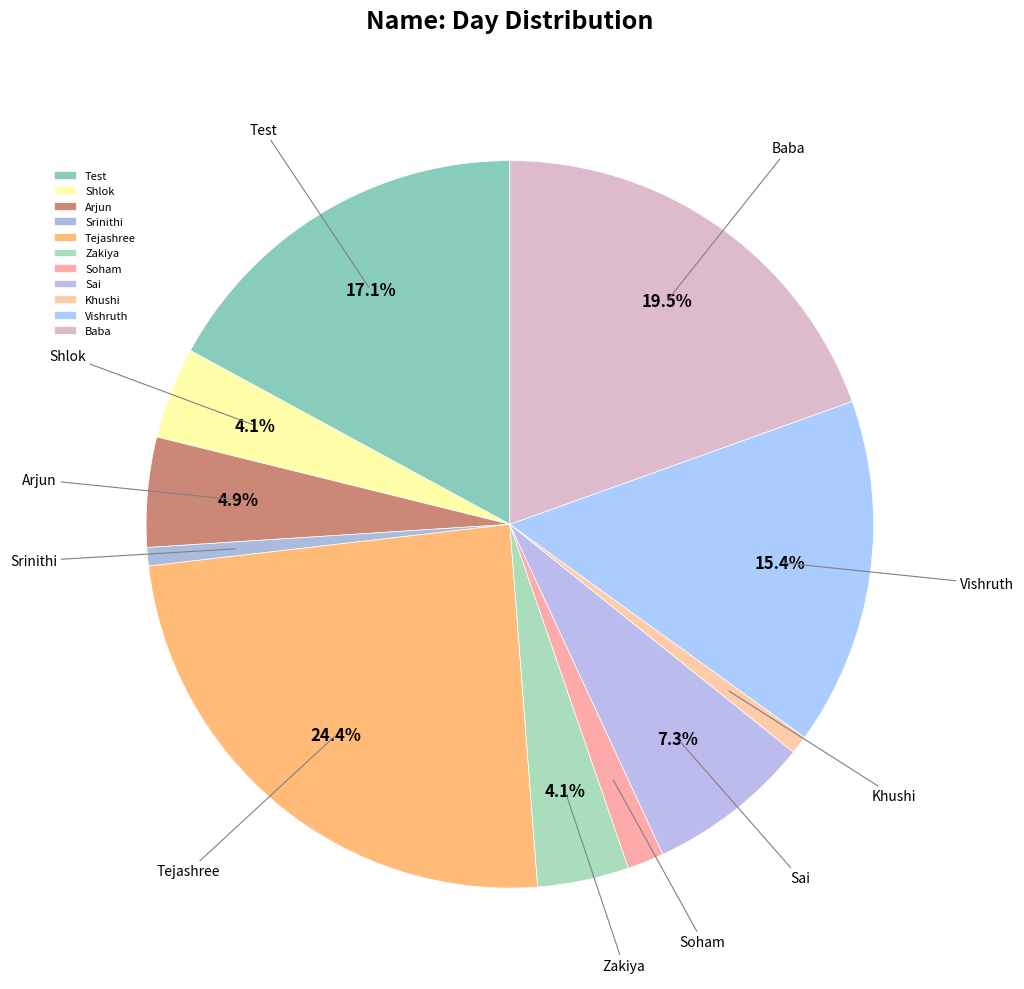

Approximately how many times larger is the value at Khushi compared to Shlok?

0.2